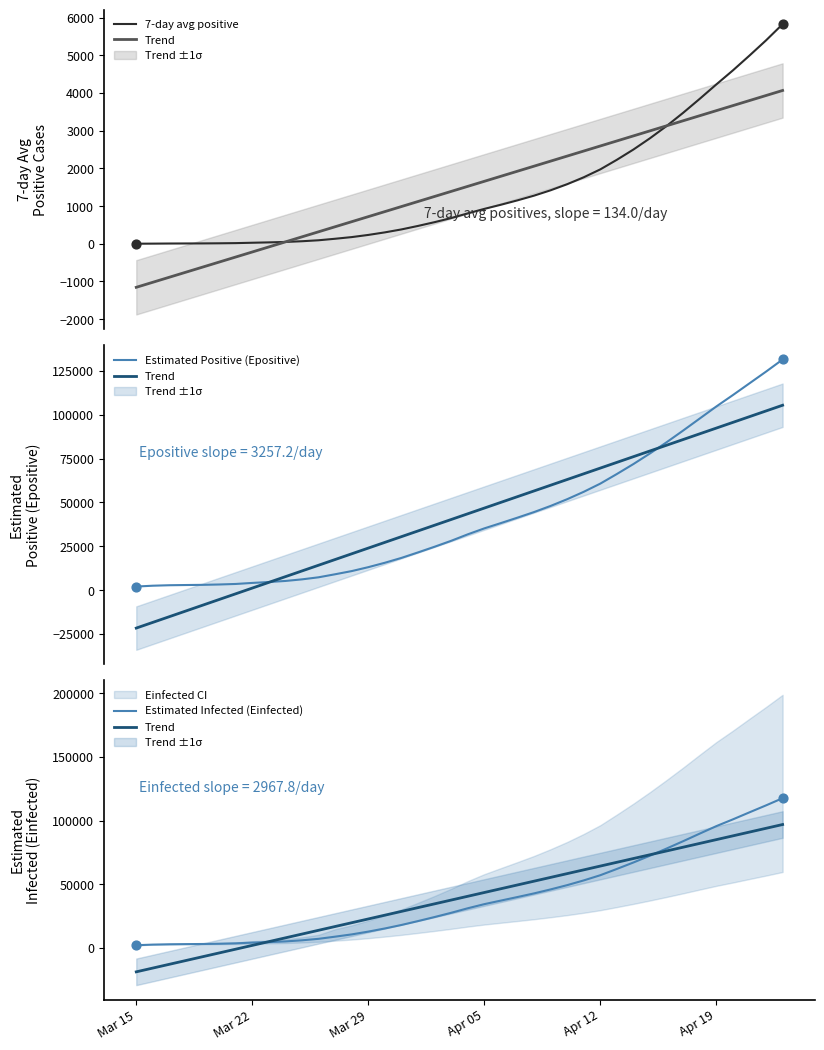

Which series has the largest Y range (max minus min)?

Estimated Positive (Epositive)